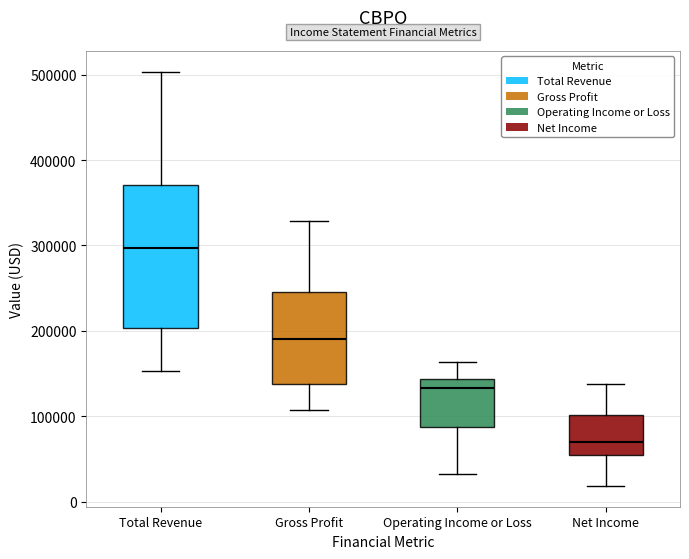

Which box is the tallest, from its lower edge to its upper edge?

Total Revenue